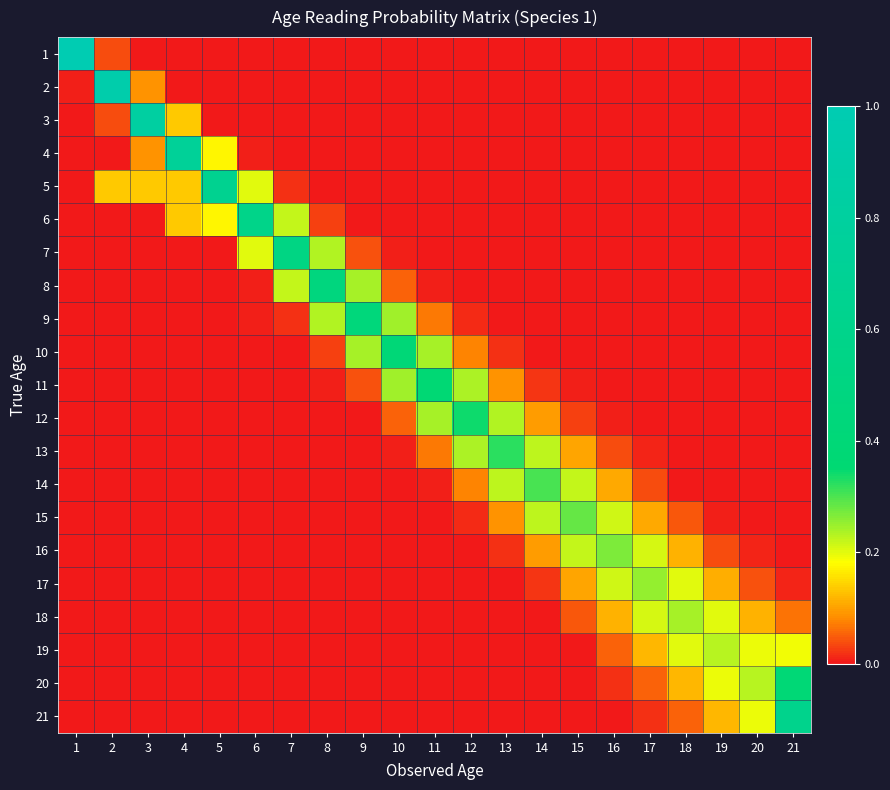

Which series has the largest total across all categories?

5